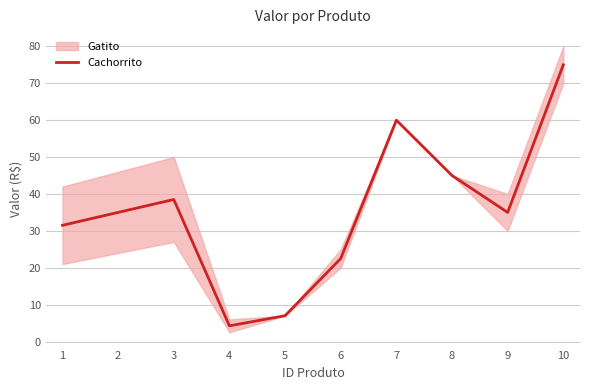

Reading left to right, extract all data points from this chart.

31.5	35.0	38.5	4.2	7.0	22.5	60.0	45.0	35.0	75.0